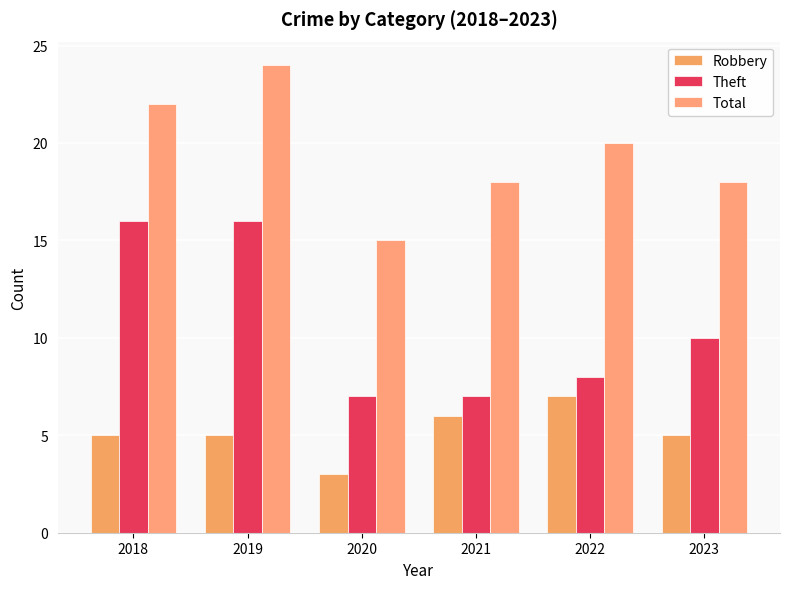

The Total series shows 18 at 2023. True or false?

True